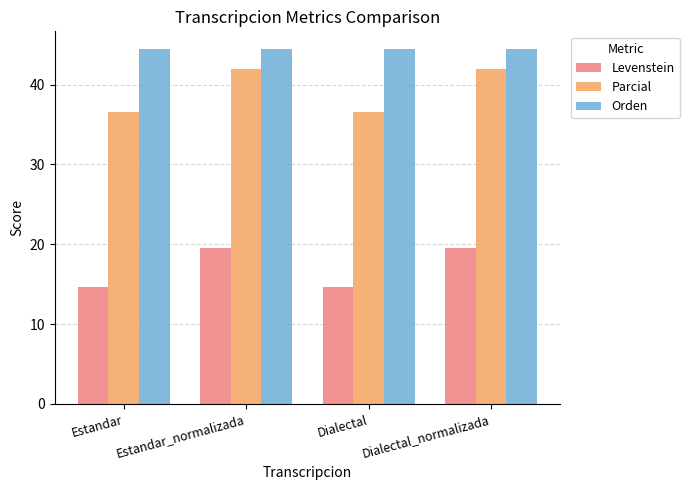

Which series has the widest spread of values?

Parcial